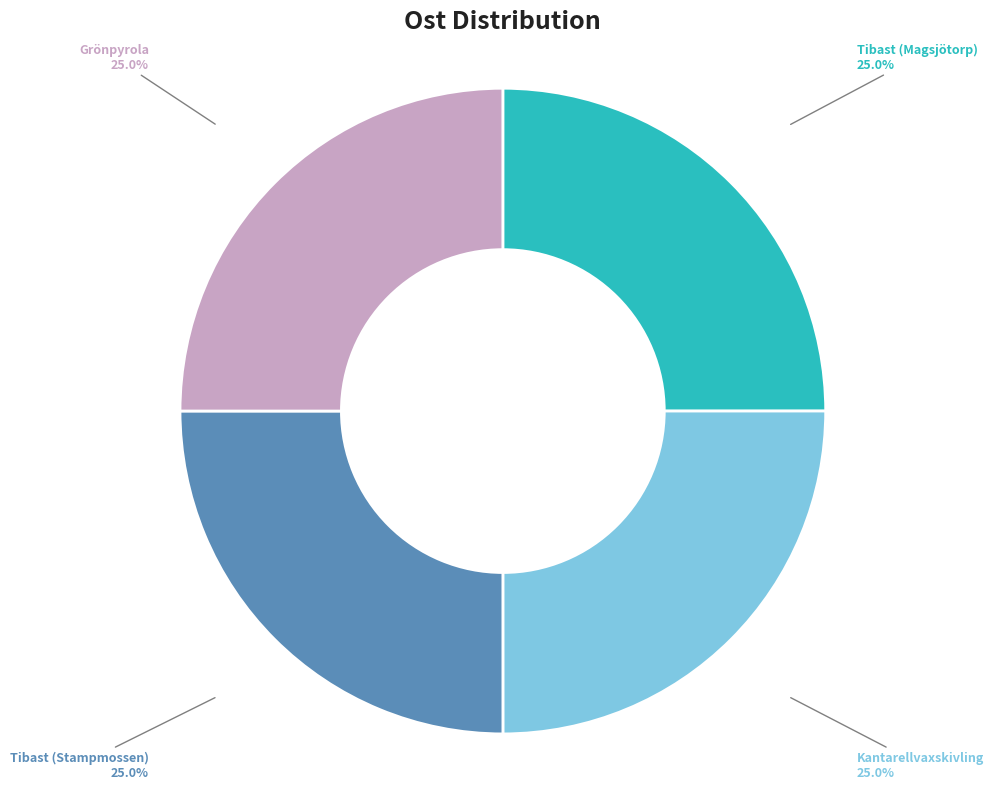

How much of the chart is everything except Tibast (Magsjötorp)?

75.0%